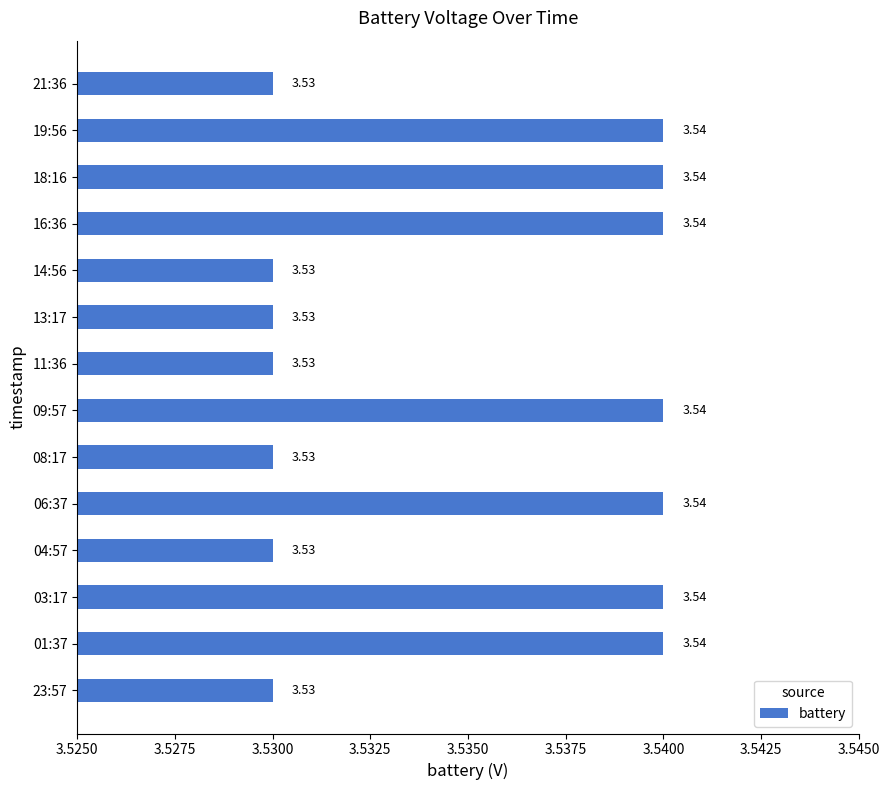

How many values are between 3 and 4?

14